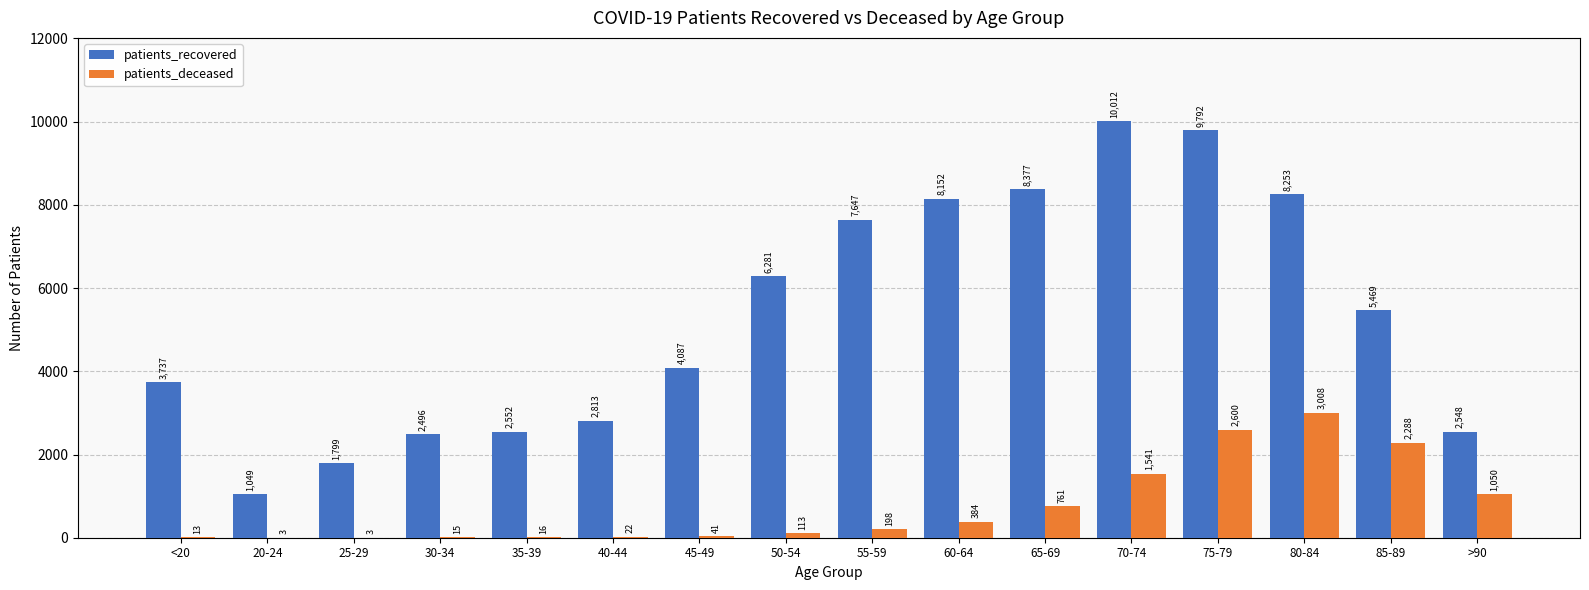

At which label is patients_recovered closest to 5530?

85-89